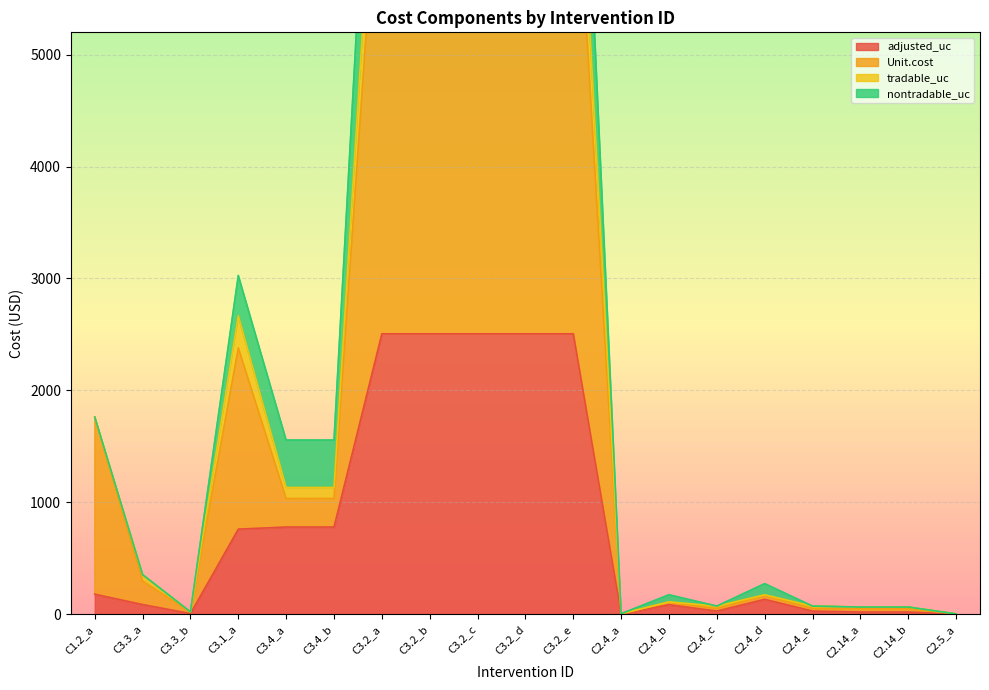

Rank the categories by adjusted_uc value from highest to lowest.

C3.2_a, C3.2_b, C3.2_c, C3.2_d, C3.2_e, C3.4_a, C3.4_b, C3.1_a, C1.2_a, C2.4_d, C3.3_a, C2.4_b, C2.4_c, C2.4_e, C2.14_a, C2.14_b, C3.3_b, C2.4_a, C2.5_a